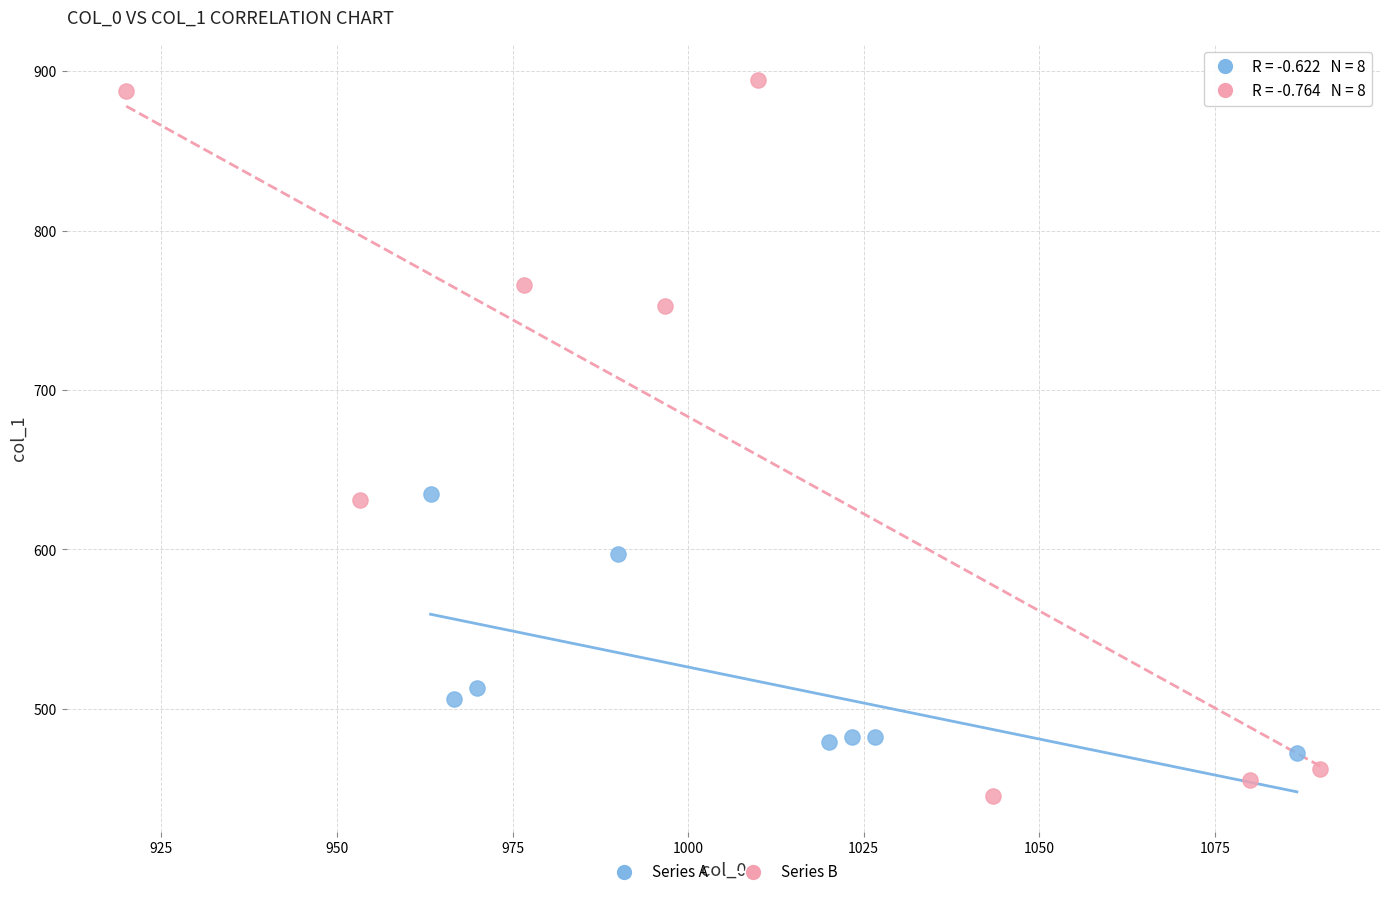

Which series contains the highest Y value?

Series B